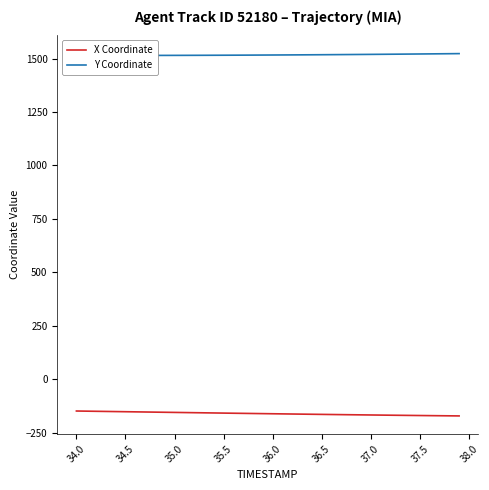

What is the maximum value for X Coordinate?

-149.0